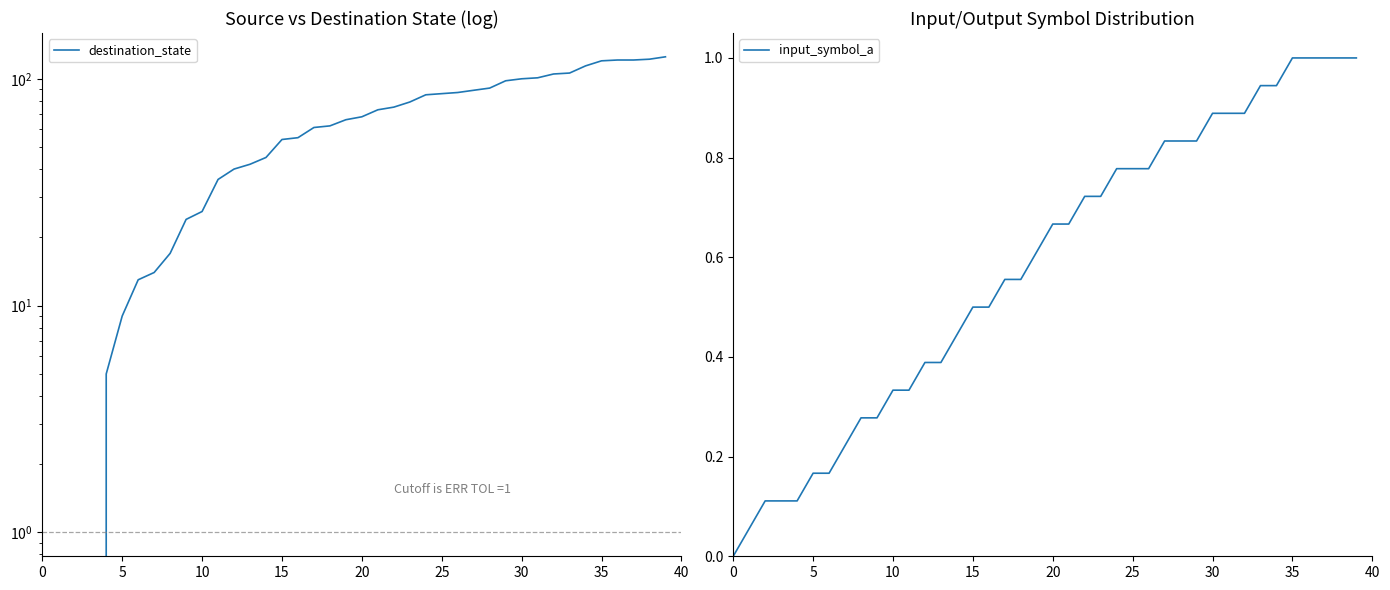

What is the sum of all input_symbol_a values?

23.3